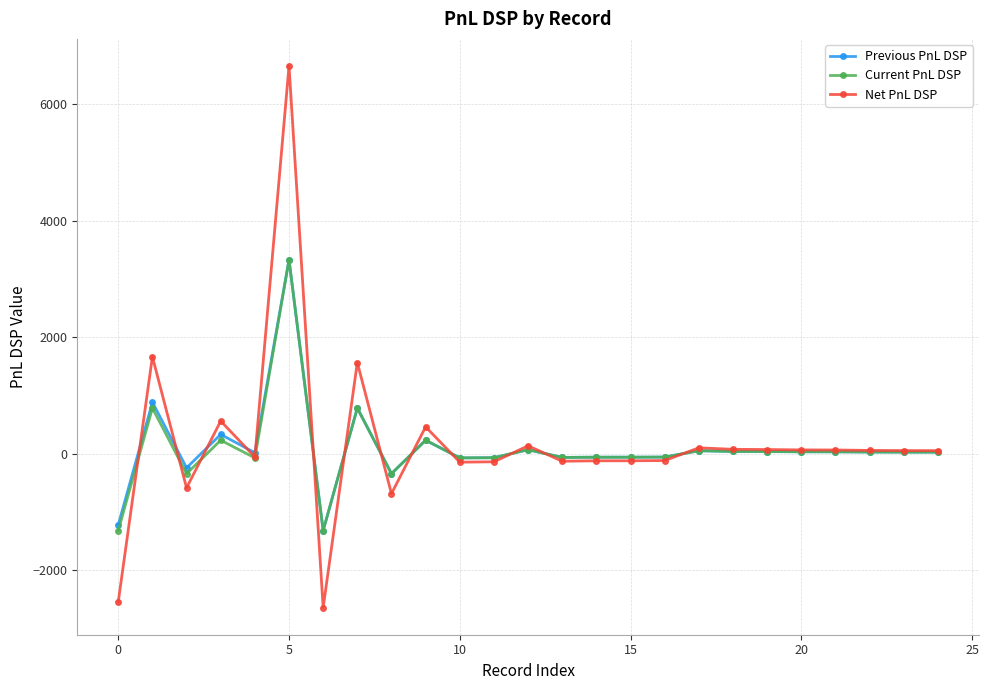

True or false: Previous PnL DSP has more than 2 interior local peaks.

True